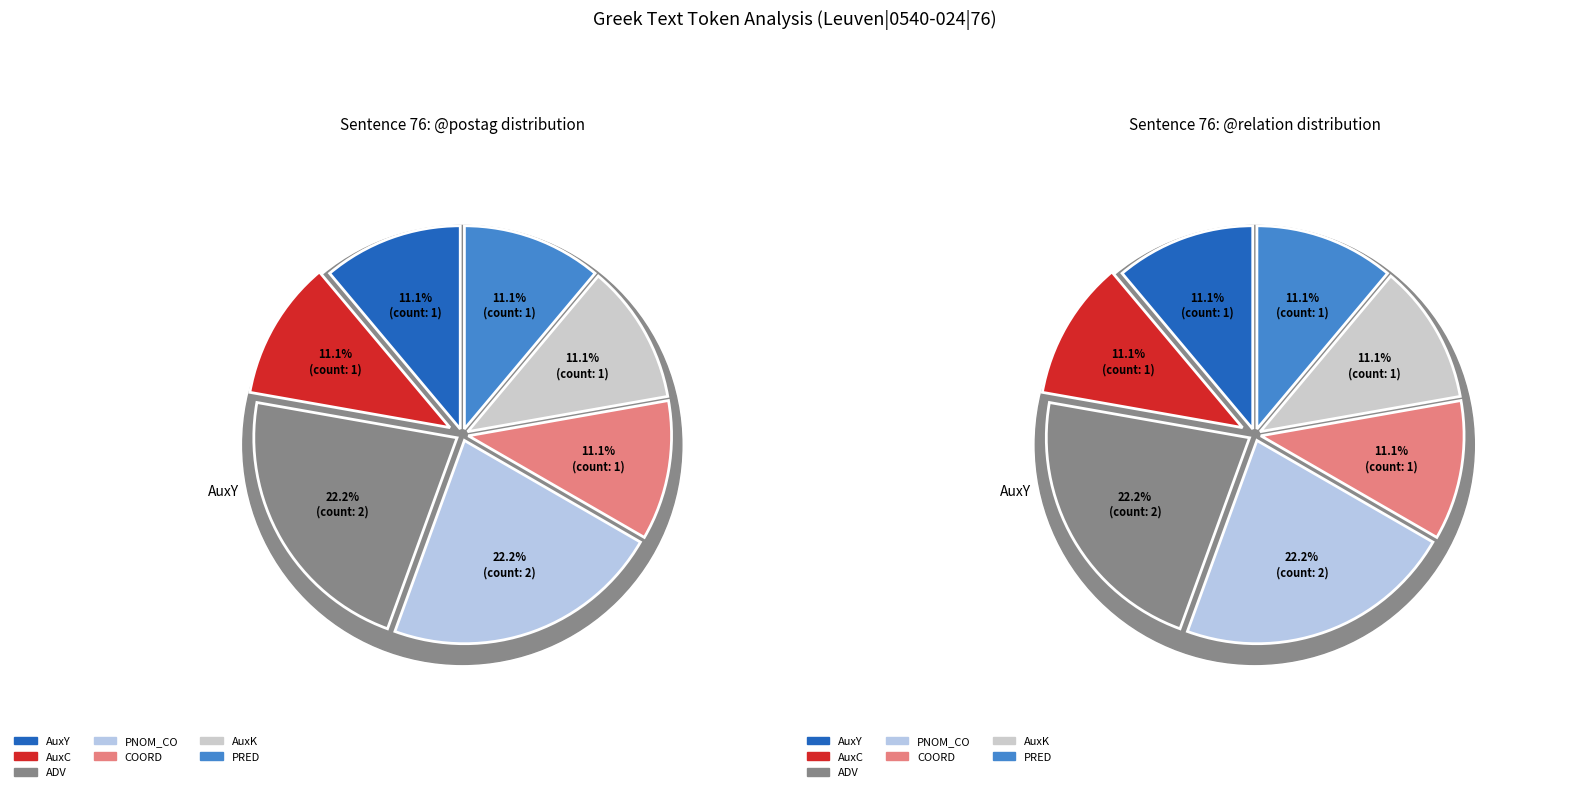

Is there a majority slice in this chart?

No